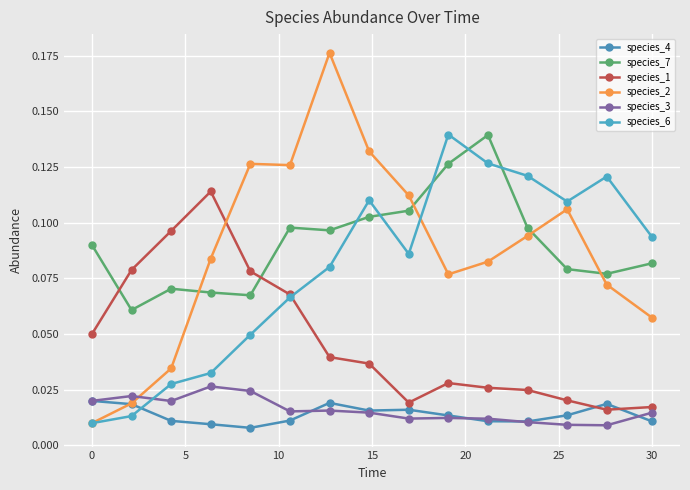

How many lines are shown in the chart?

6